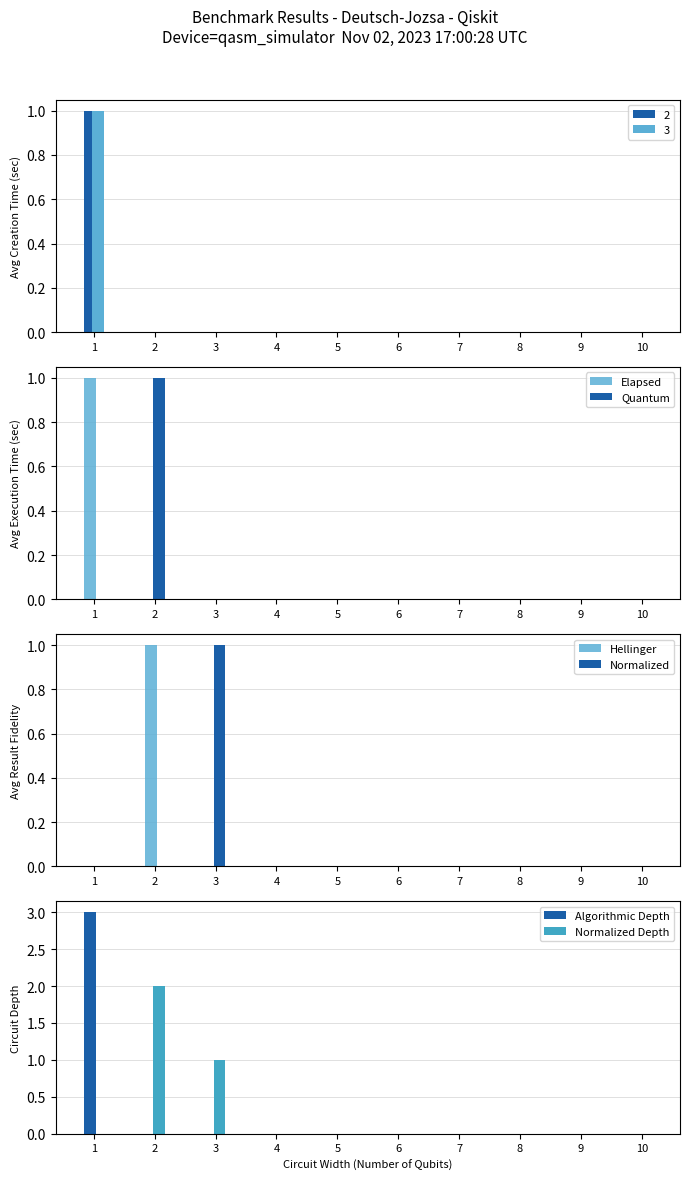

At how many categories does at least one series exceed 1?

2